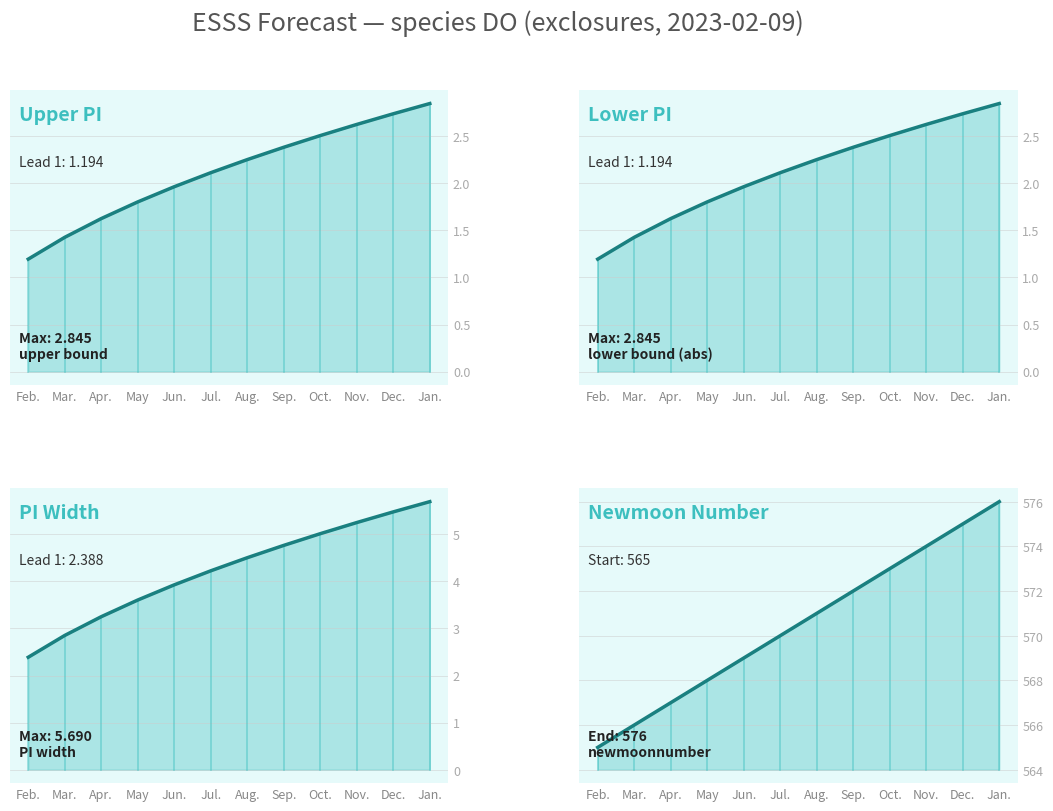

What is the maximum value for PI Width line?

5.7